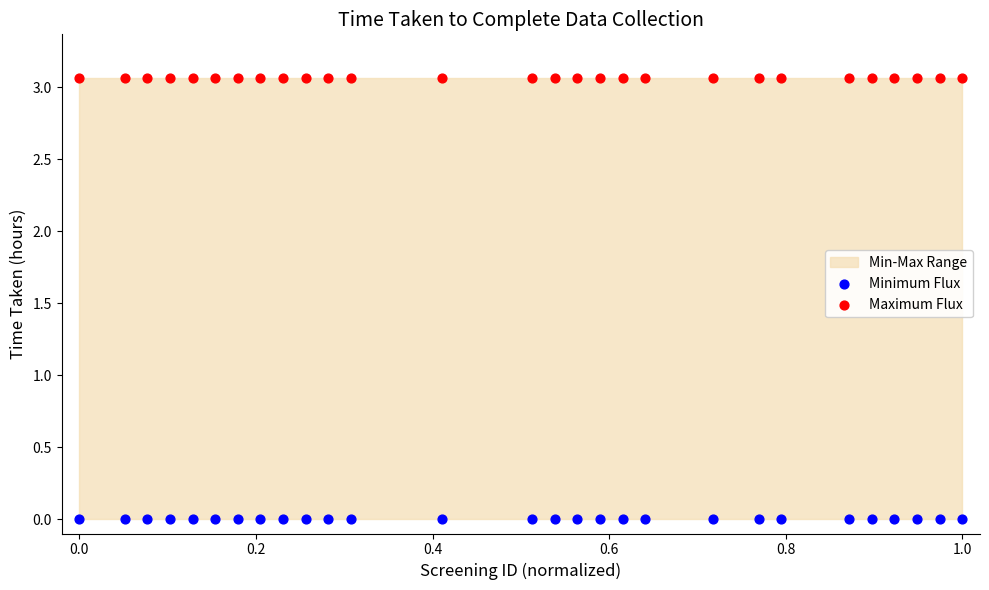

Which series reaches the minimum Y coordinate?

Minimum Flux